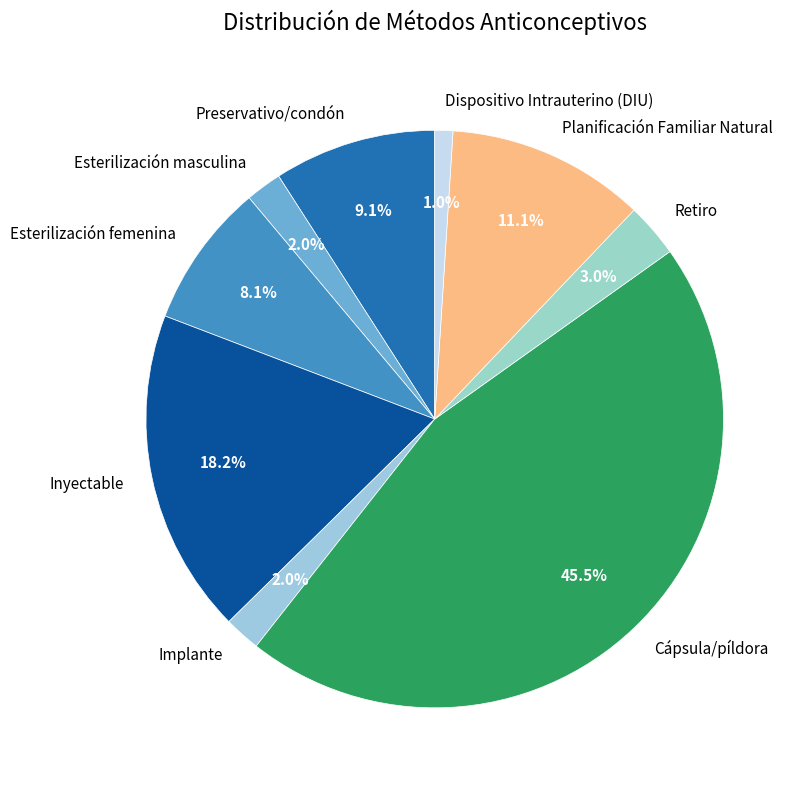

To the nearest percent, what is the average slice percentage?

11%